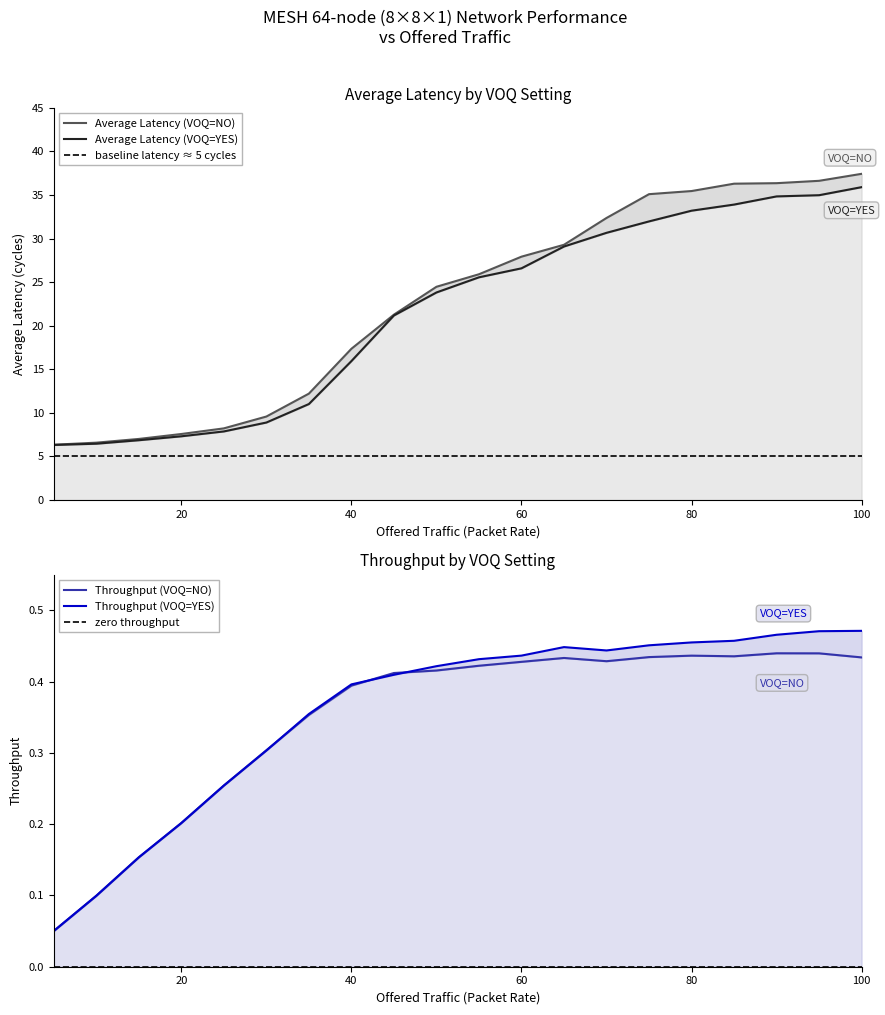

What is the minimum value for Average Latency (VOQ=NO)?

6.3